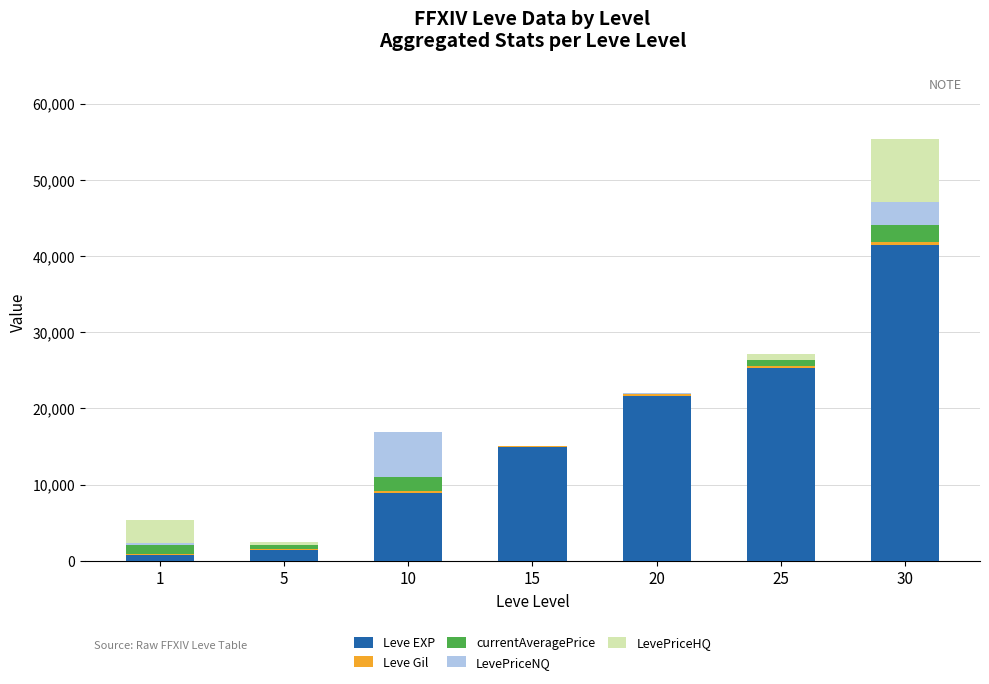

What is the highest value of the Leve EXP series?

41410.0